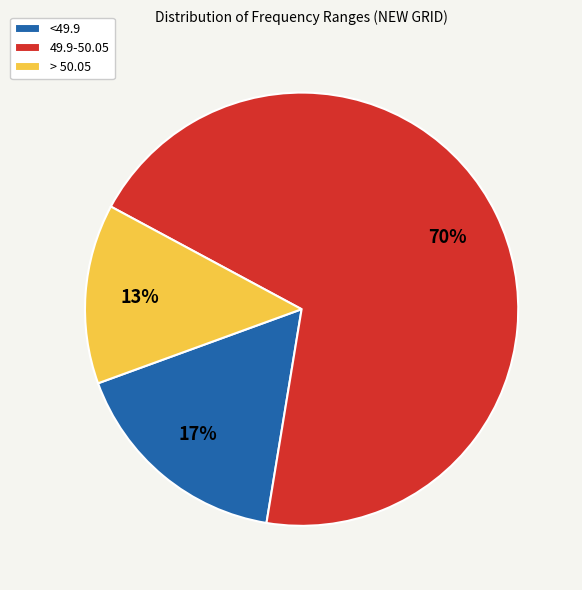

Approximately how many times larger is the value at <49.9 compared to 49.9-50.05?

0.2